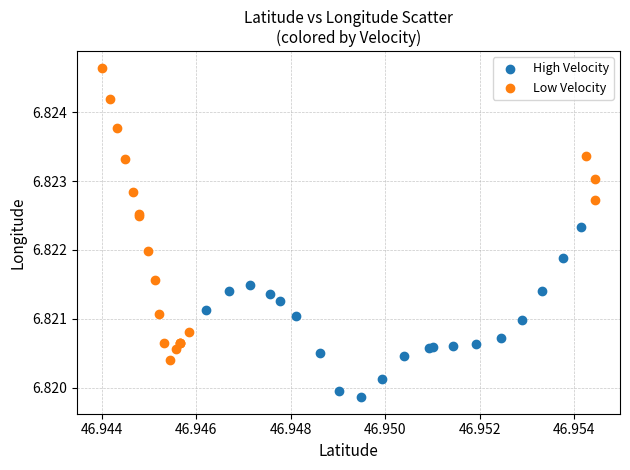

Which series reaches the maximum Y coordinate?

Low Velocity